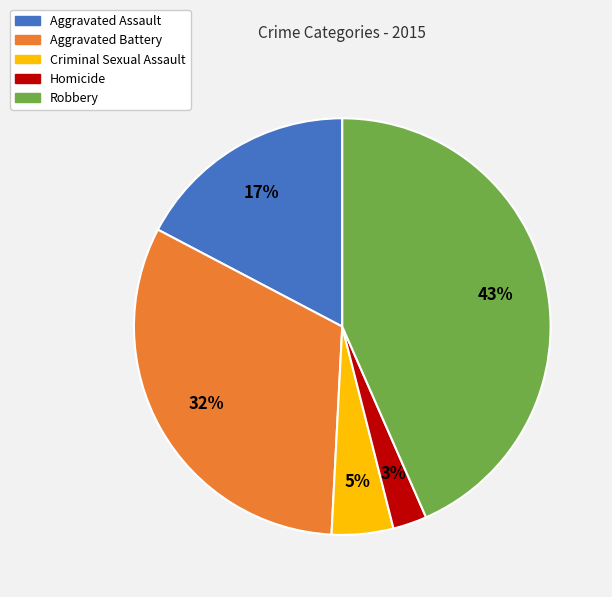

Is the sum of Aggravated Battery and Homicide greater than half?

No